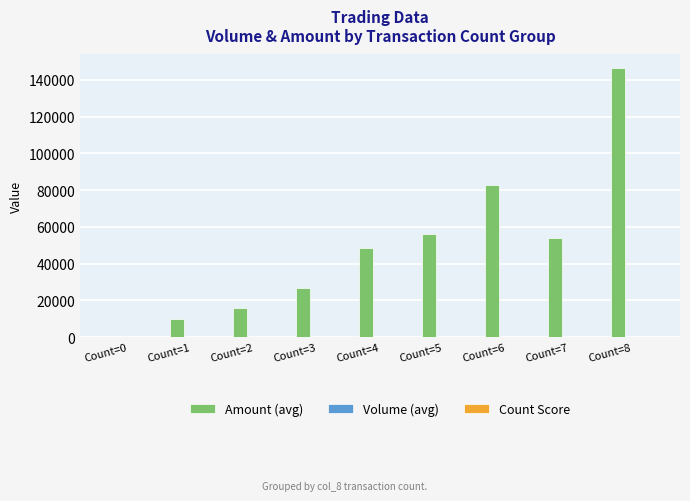

What is the greatest value displayed?

146460